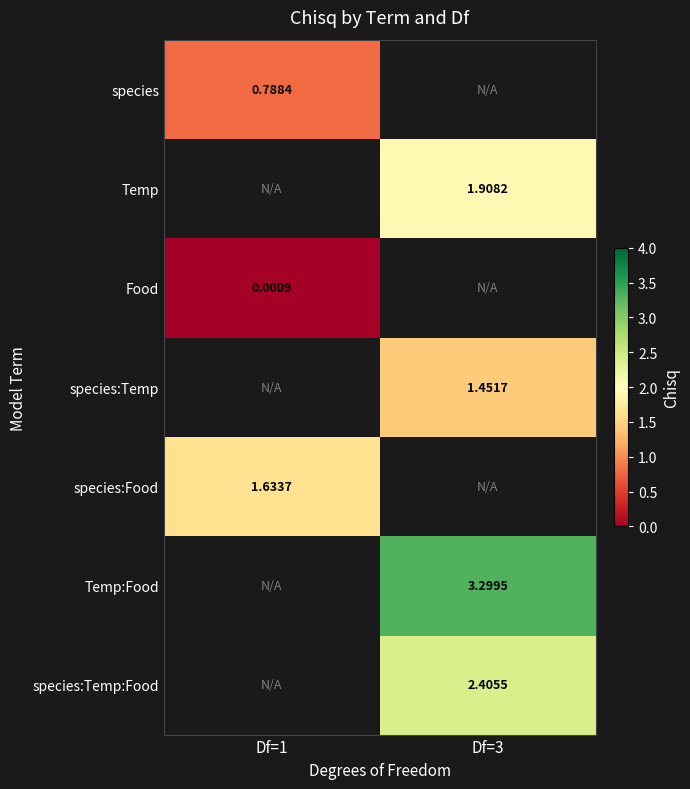

How many values in species:Food are above zero?

1